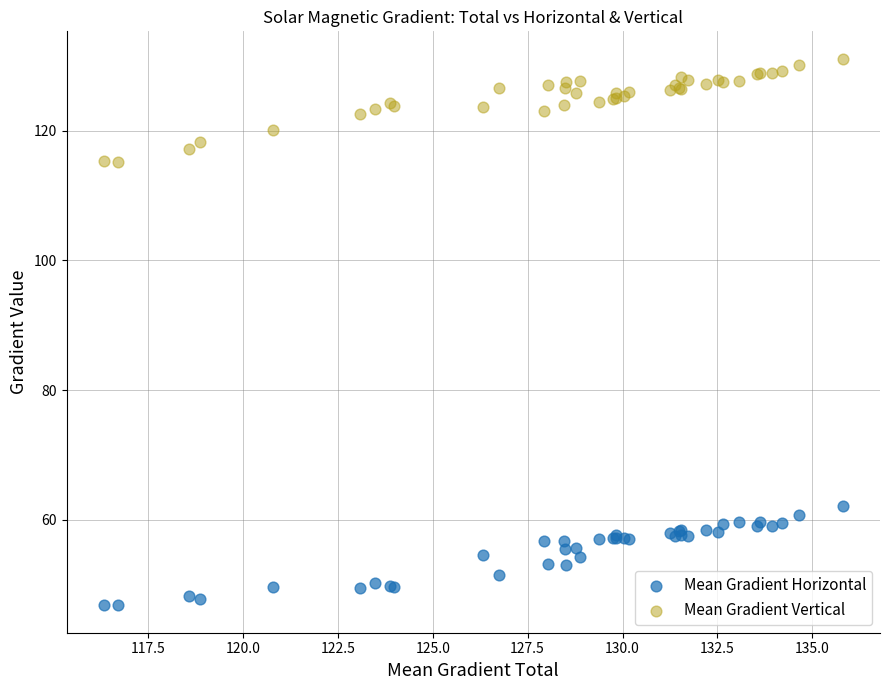

Across all series, what Y value is closest to 88?

62.2